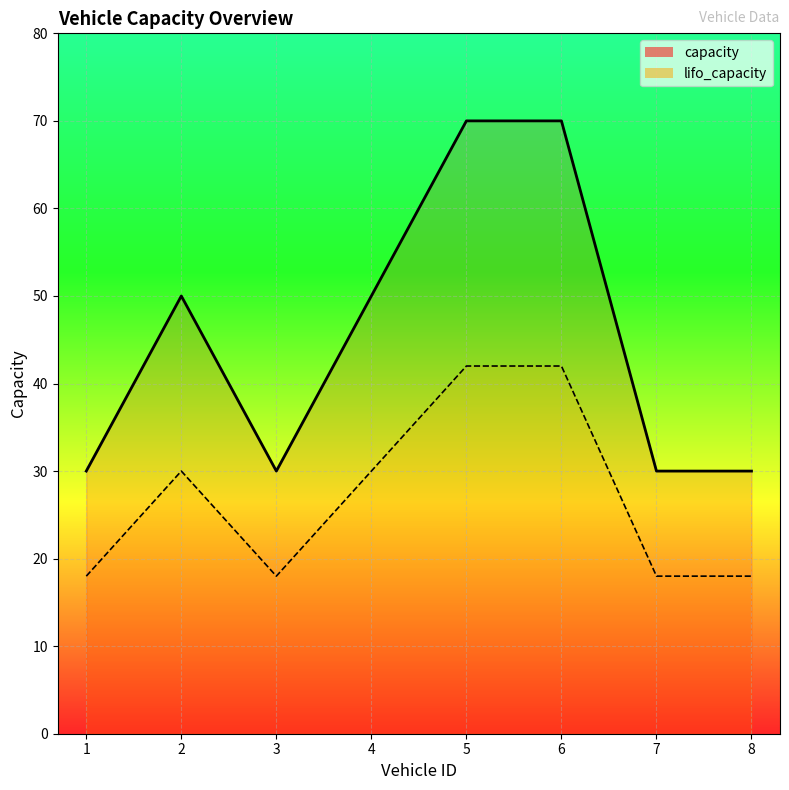

What is the maximum value shown in the chart?

70